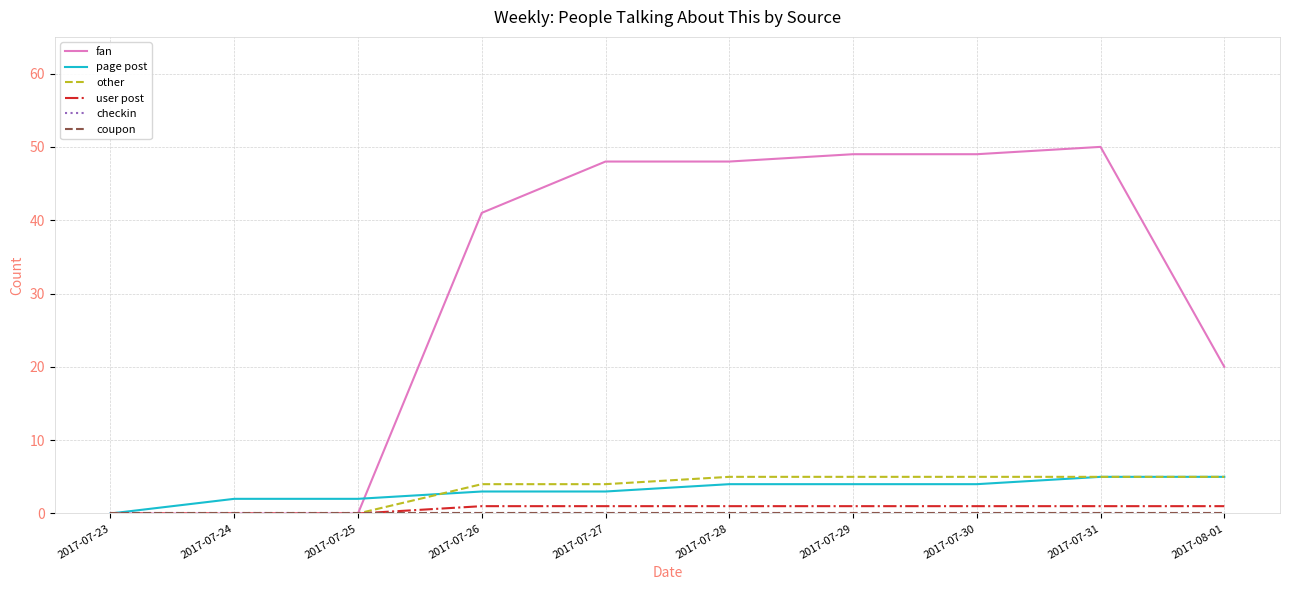

The value of page post at 2017-07-23 is 2. True or false?

False